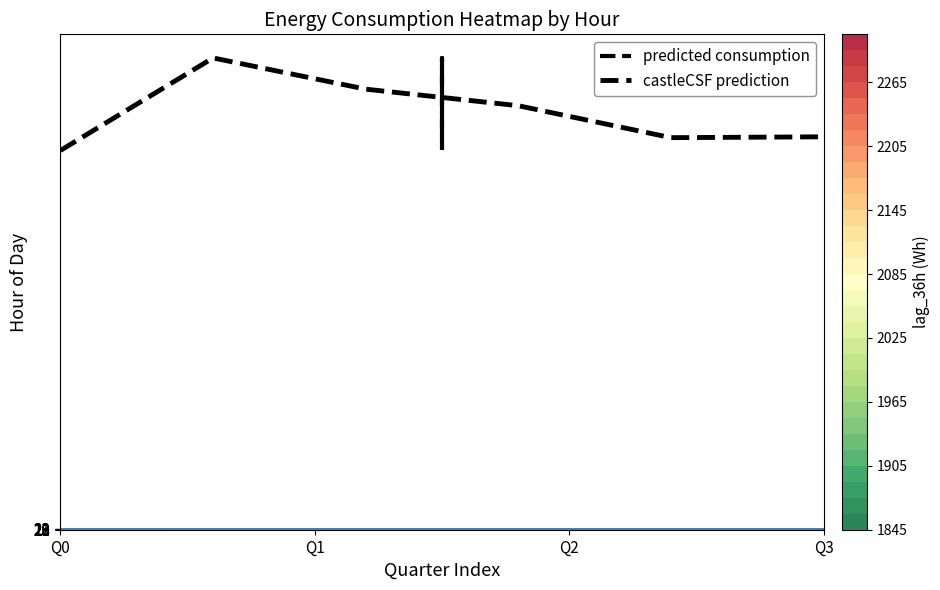

How many data points in castleCSF prediction are less than 2075?

3